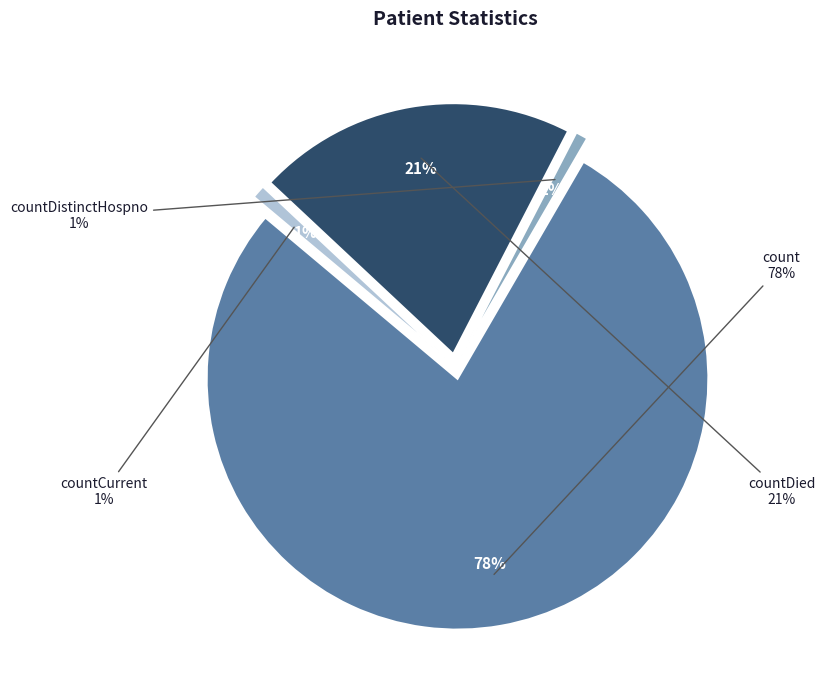

How many segments does this pie chart have?

4